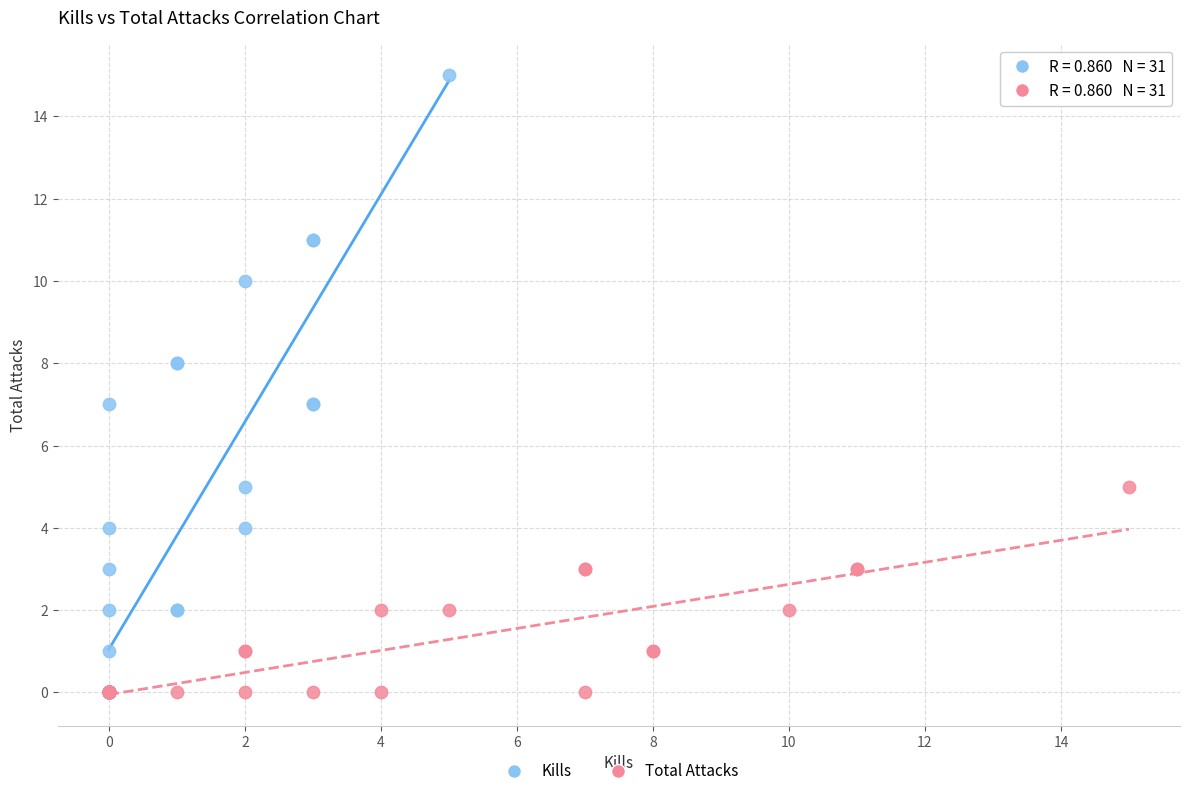

Which series has the largest Y range (max minus min)?

Kills